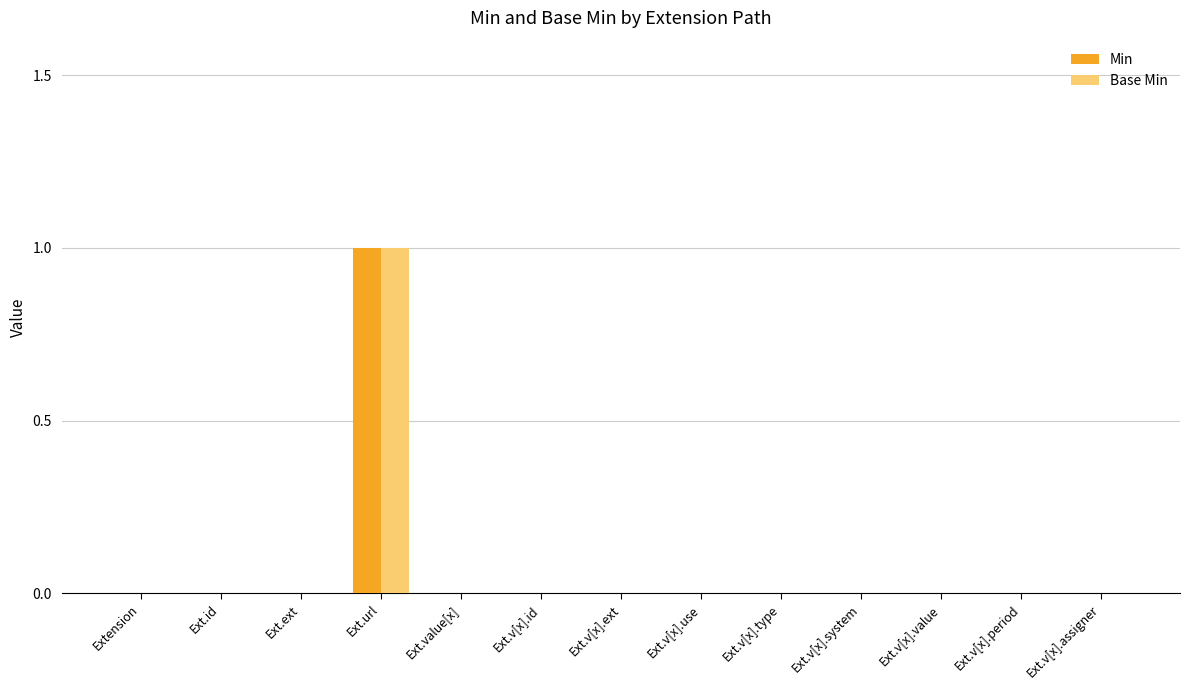

How many categories are shown in the chart?

13